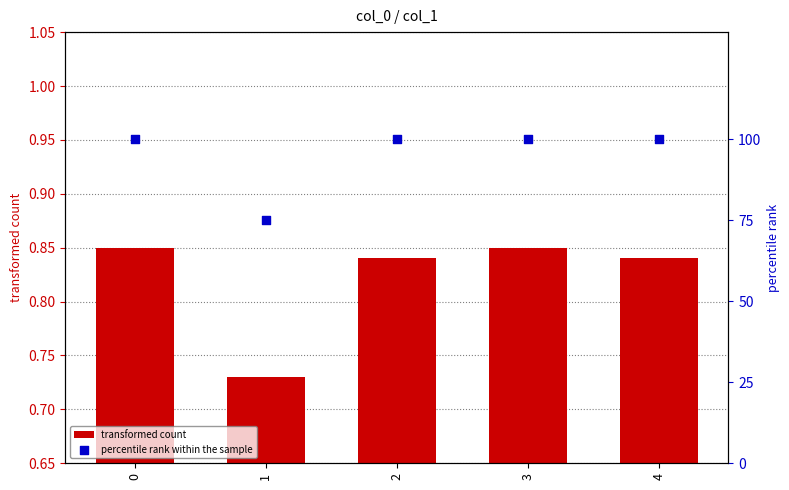

What are all the series names shown in the legend?

transformed count, percentile rank within the sample